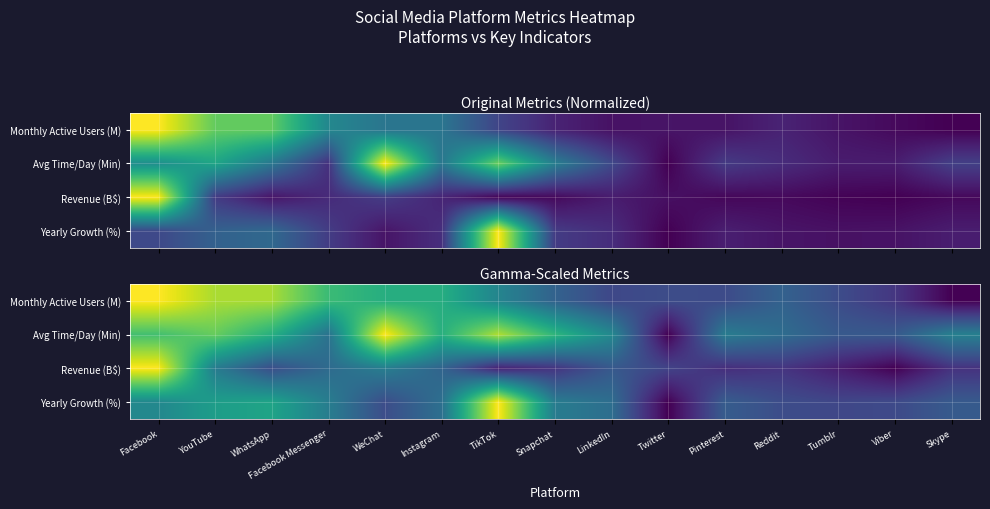

At which label is Monthly Active Users (M) closest to 0?

Skype